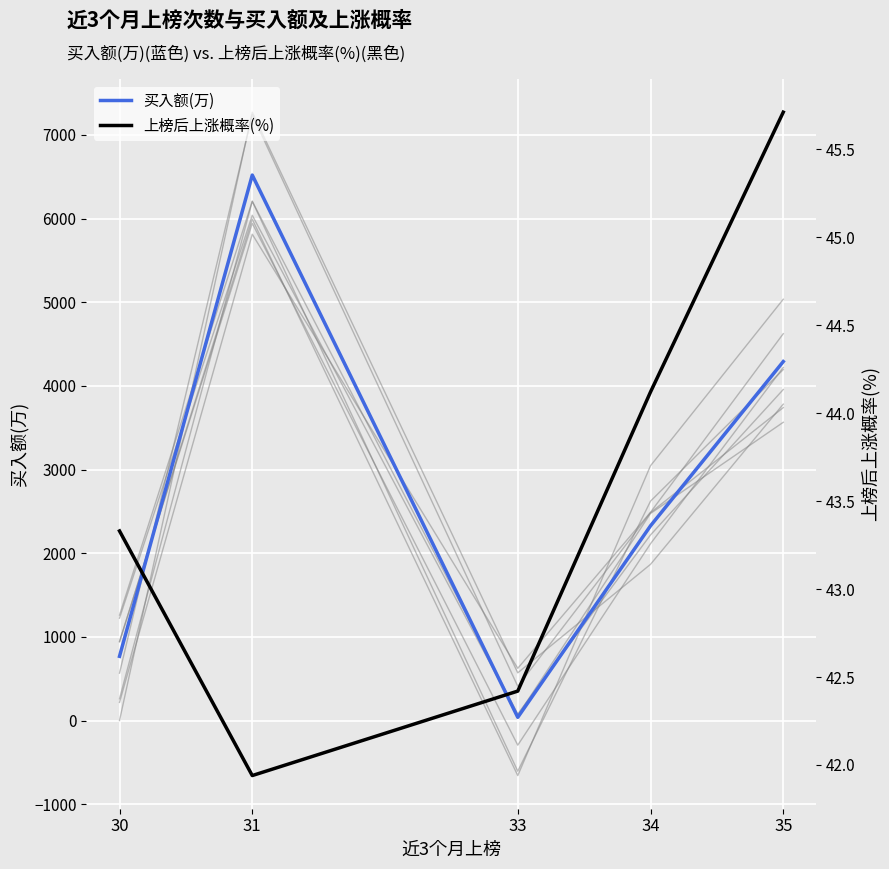

Which category has the lowest value across all series?

33